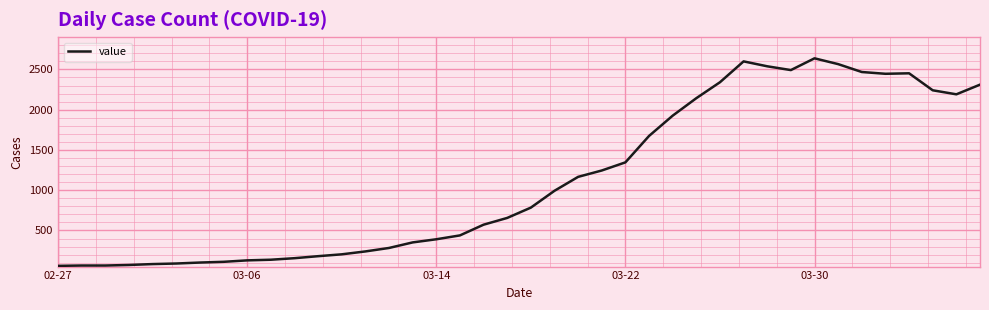

How many lines are shown in the chart?

1